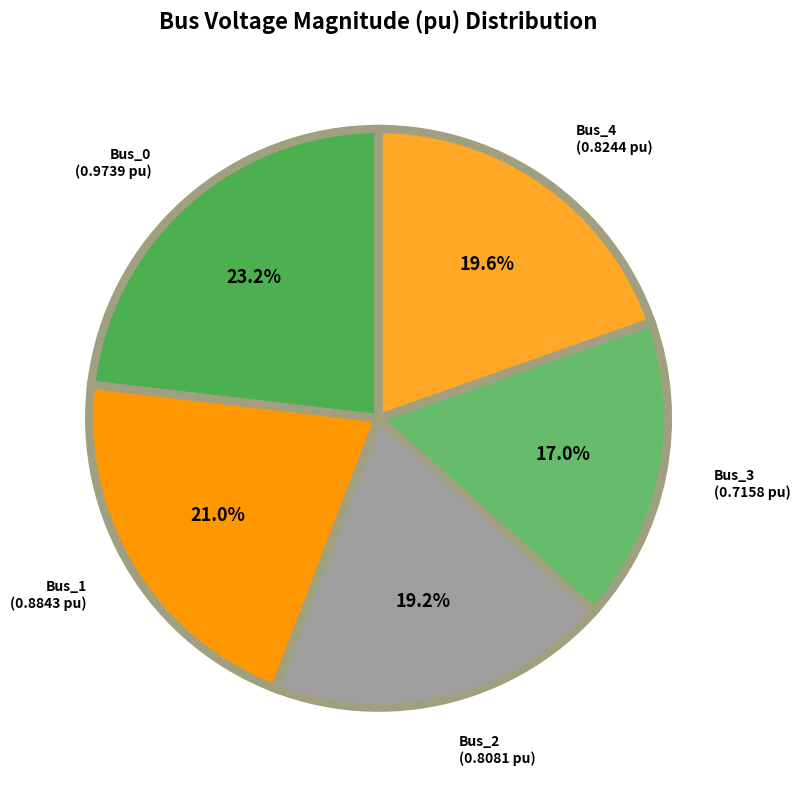

What percentage is the Bus_1 slice, to the nearest percent?

21%